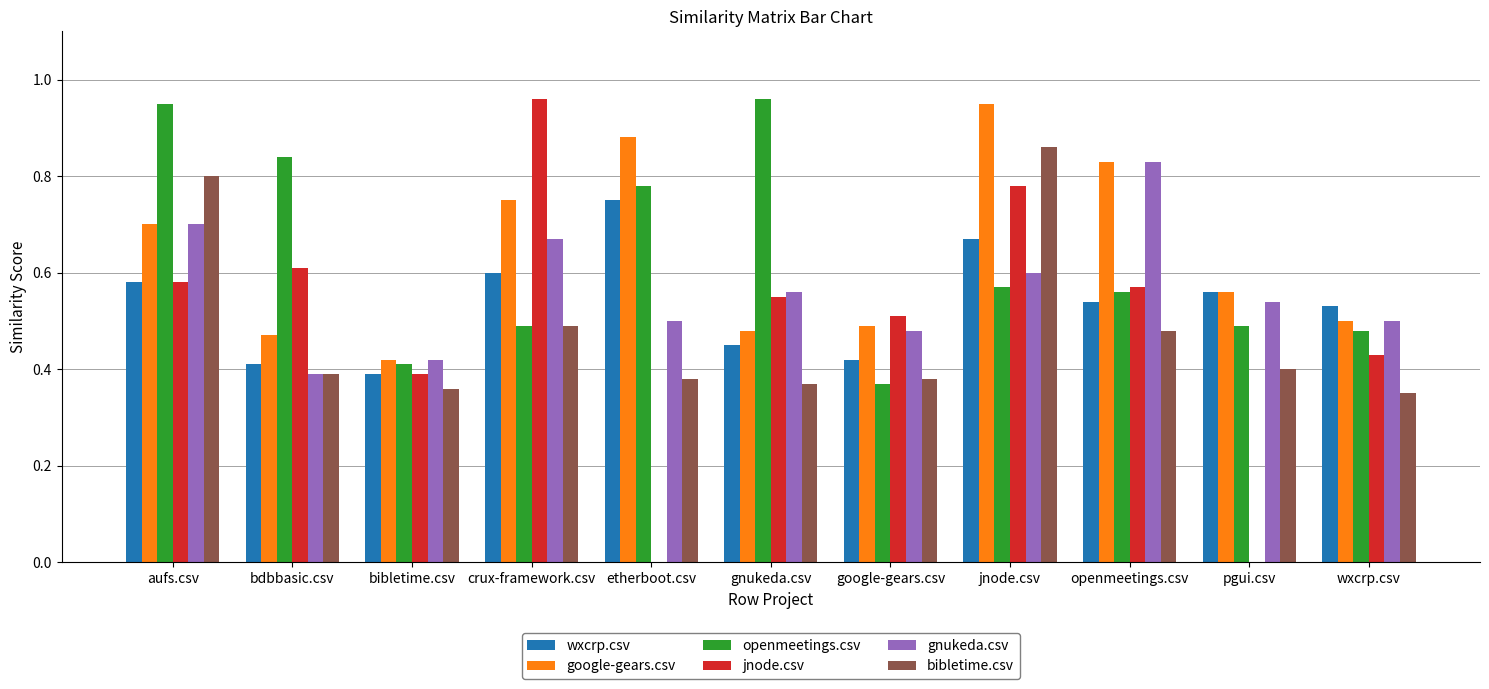

What are all the series names shown in the legend?

wxcrp.csv, google-gears.csv, openmeetings.csv, jnode.csv, gnukeda.csv, bibletime.csv